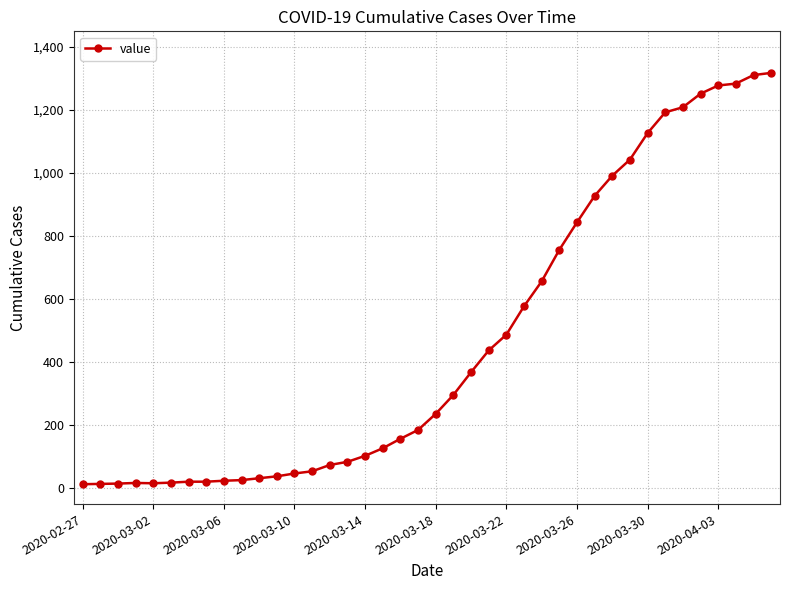

What is the greatest value displayed?

1317